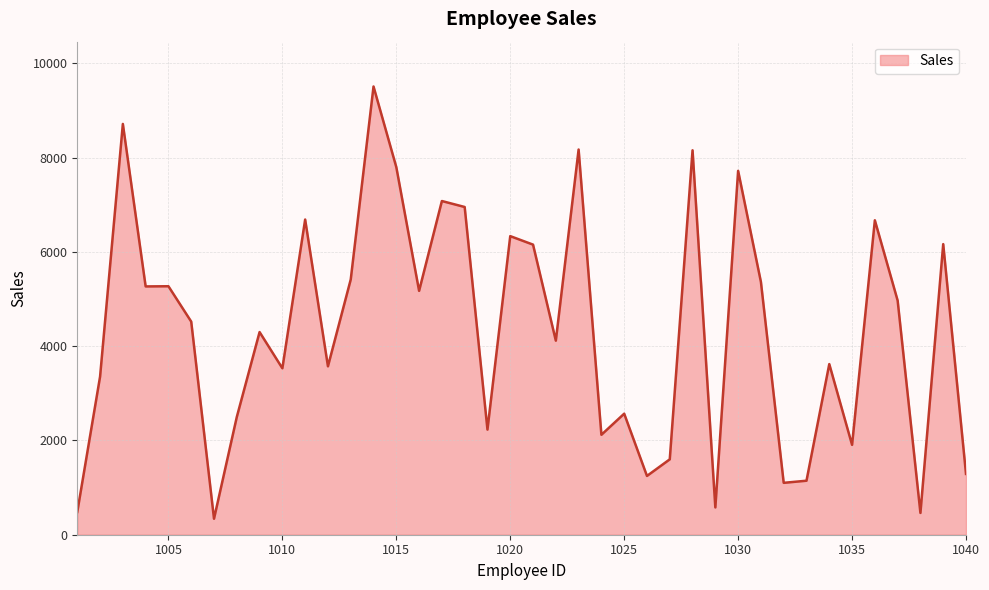

What is the difference between the maximum and minimum values?

9171.7